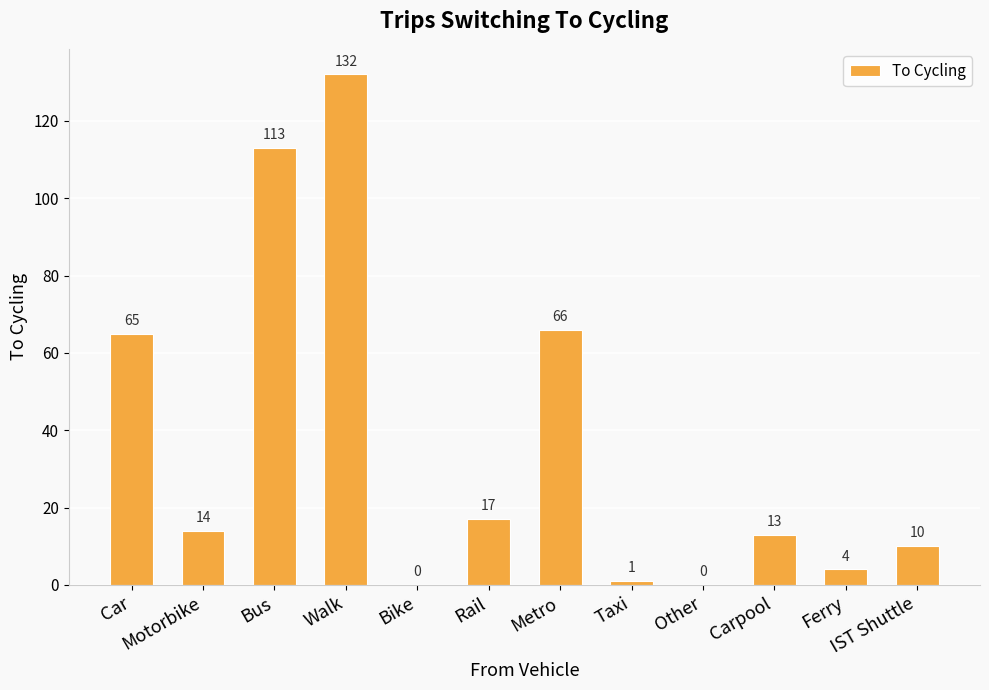

Which has a higher value, Walk or Motorbike?

Walk